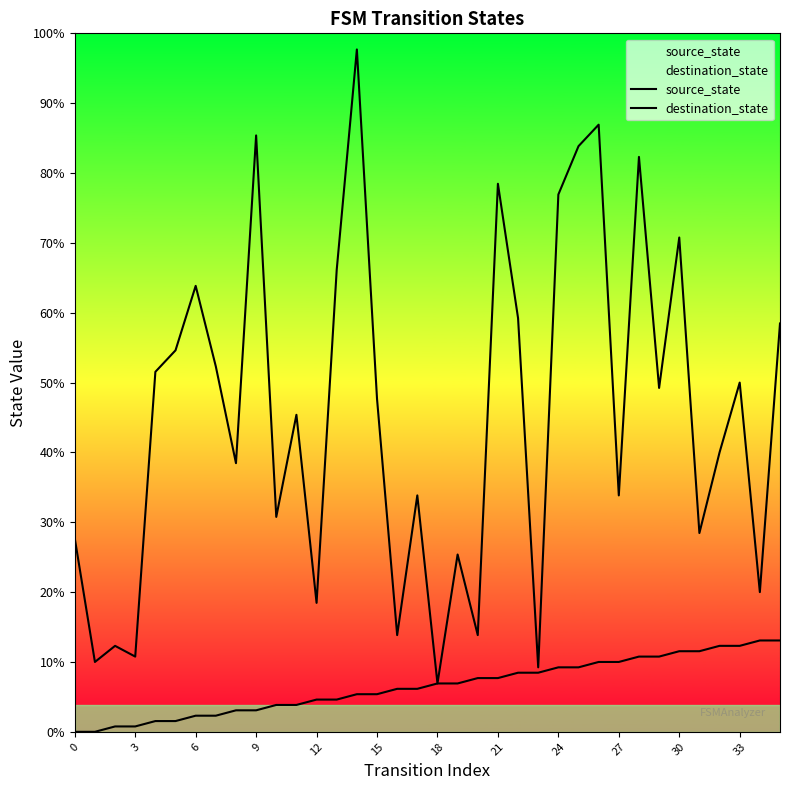

The destination_state series shows 146 at 24. True or false?

False